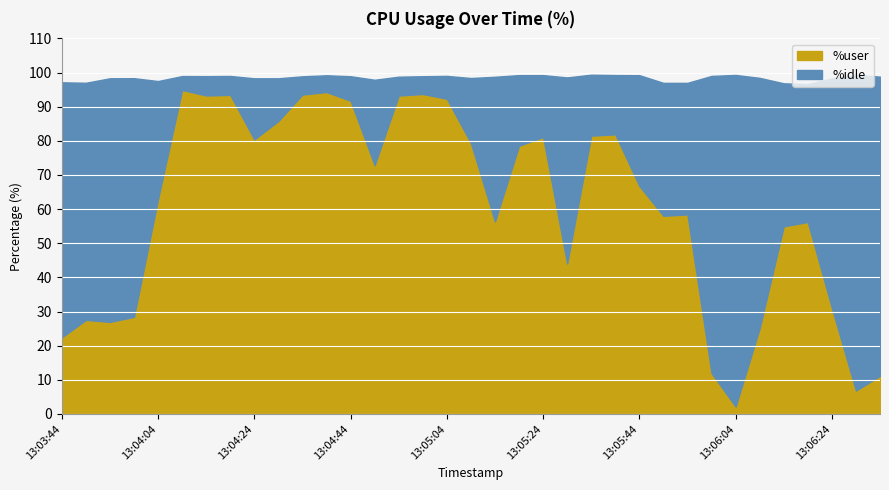

How many interior local valleys does the %user series have?

9